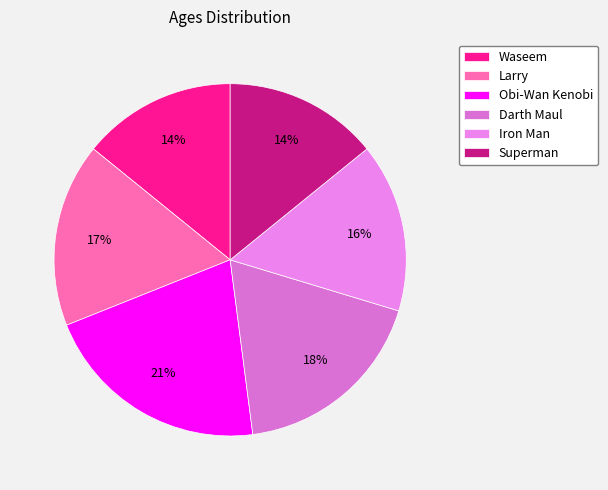

To the nearest percent, what percentage of the pie is Obi-Wan Kenobi?

21%